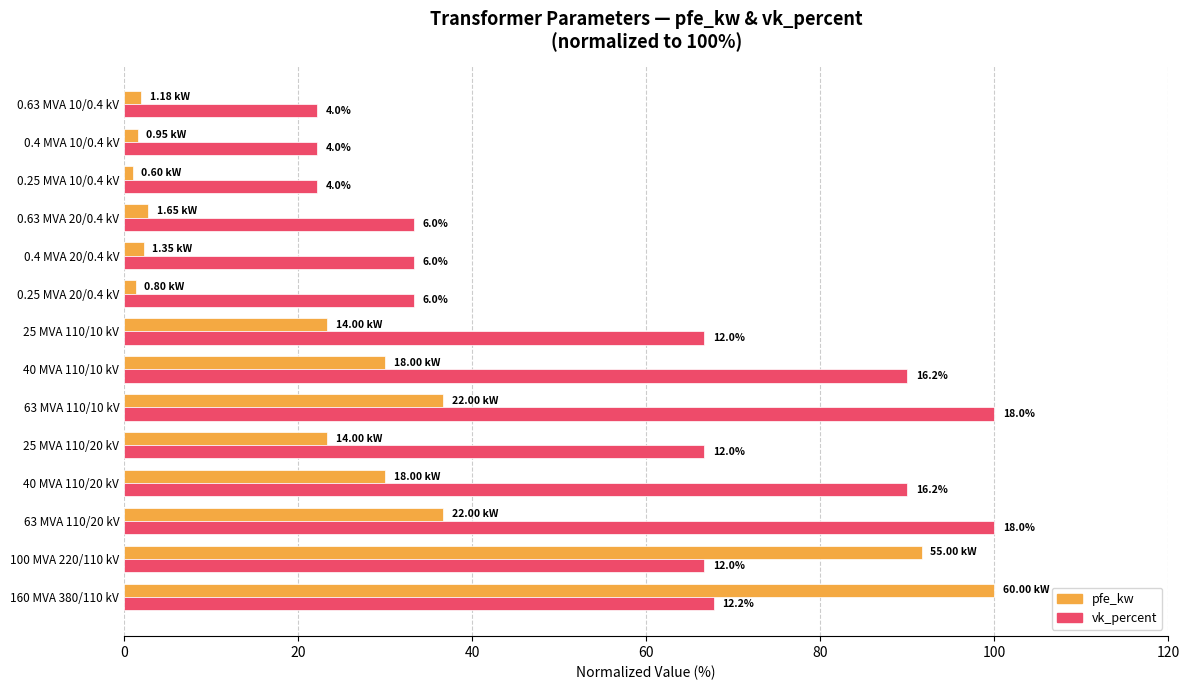

How many bars are there in total?

28